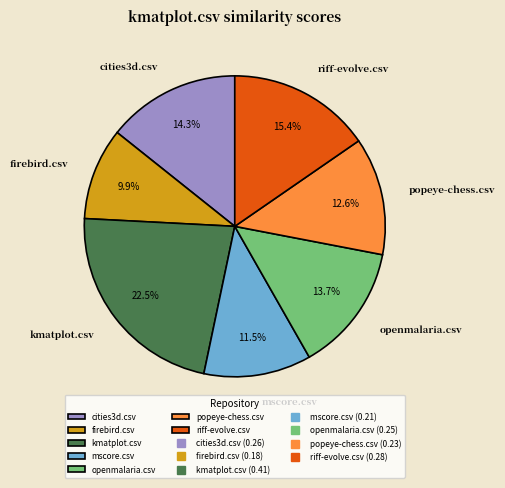

Is there a majority slice in this chart?

No